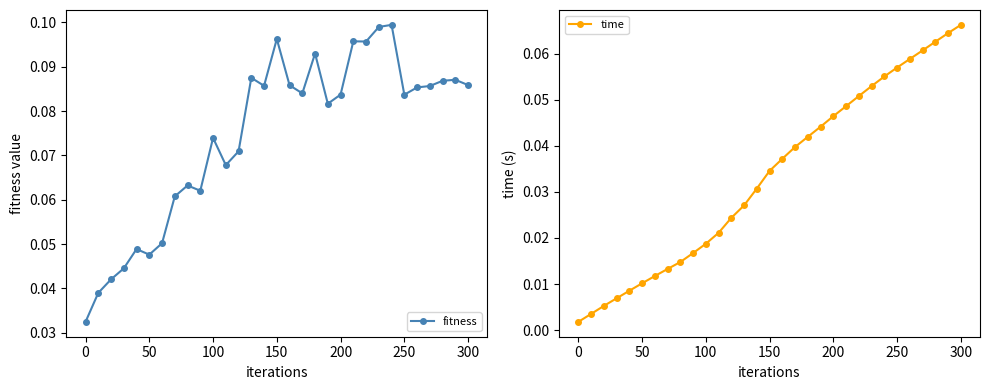

True or false: fitness has more than 2 points higher than both neighbors.

True